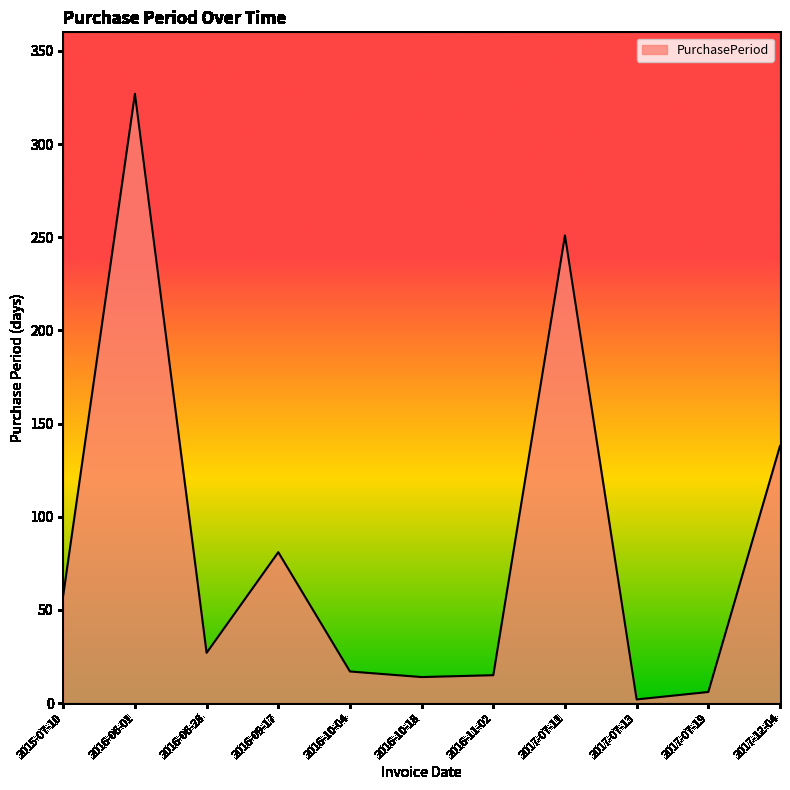

At which label is the value closest to 164?

2017-12-04